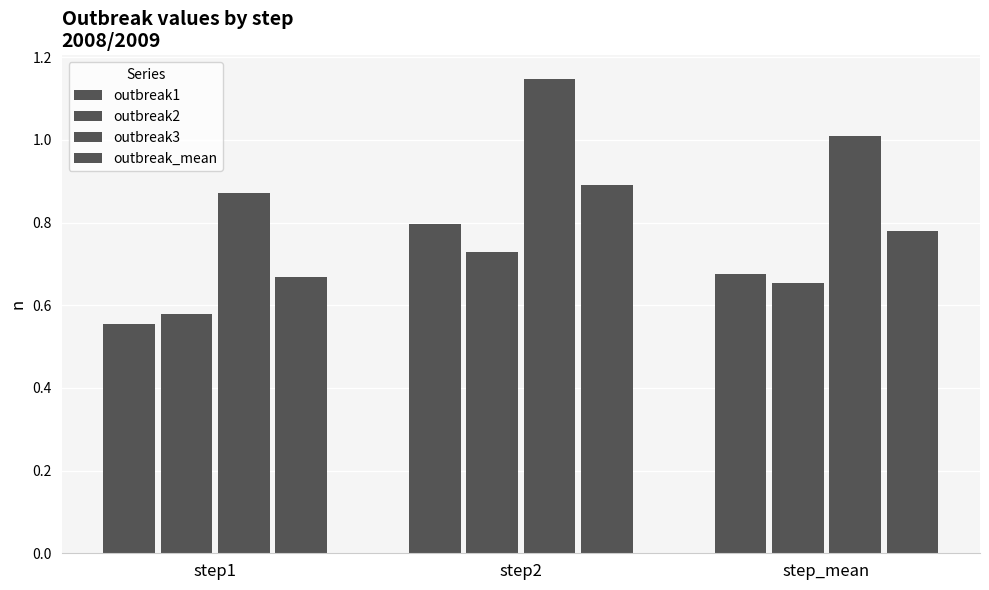

How many bars are there in each group?

4